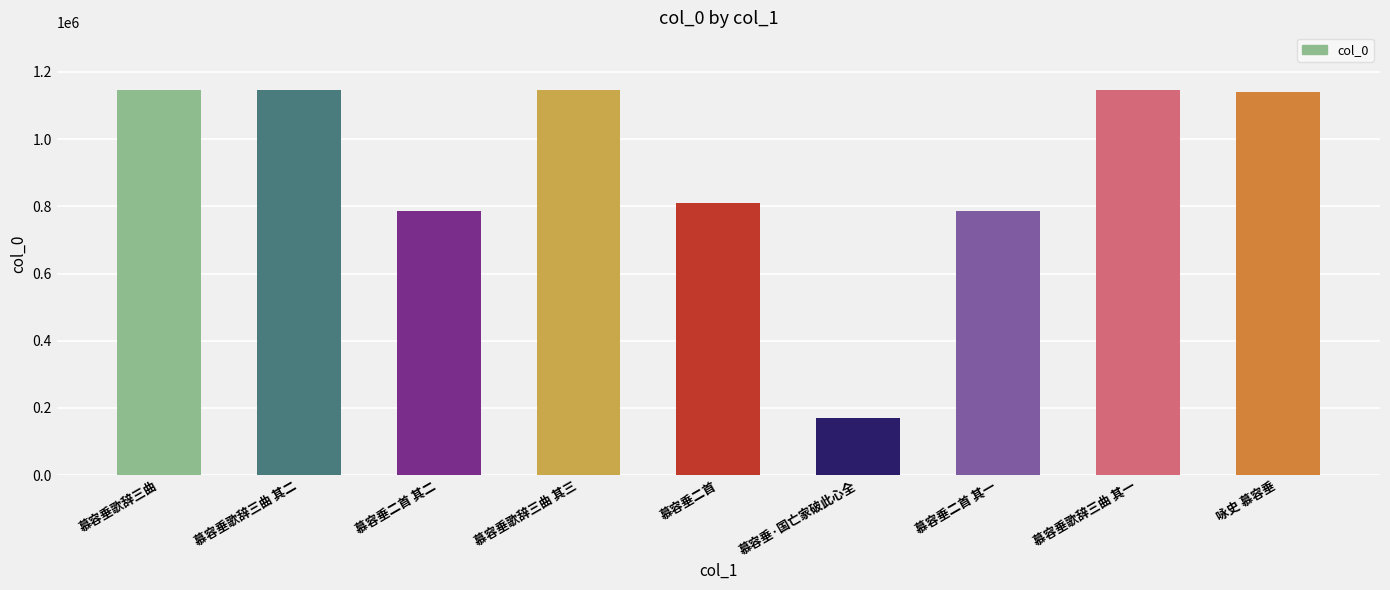

Reading right to left, what are all the values shown in this chart?

咏史 慕容垂=1140070	慕容垂歌辞三曲 其一=1145130	慕容垂二首 其一=786759	慕容垂·国亡家破此心全=170875	慕容垂二首=810749	慕容垂歌辞三曲 其三=1145132	慕容垂二首 其二=786760	慕容垂歌辞三曲 其二=1145131	慕容垂歌辞三曲=1145821